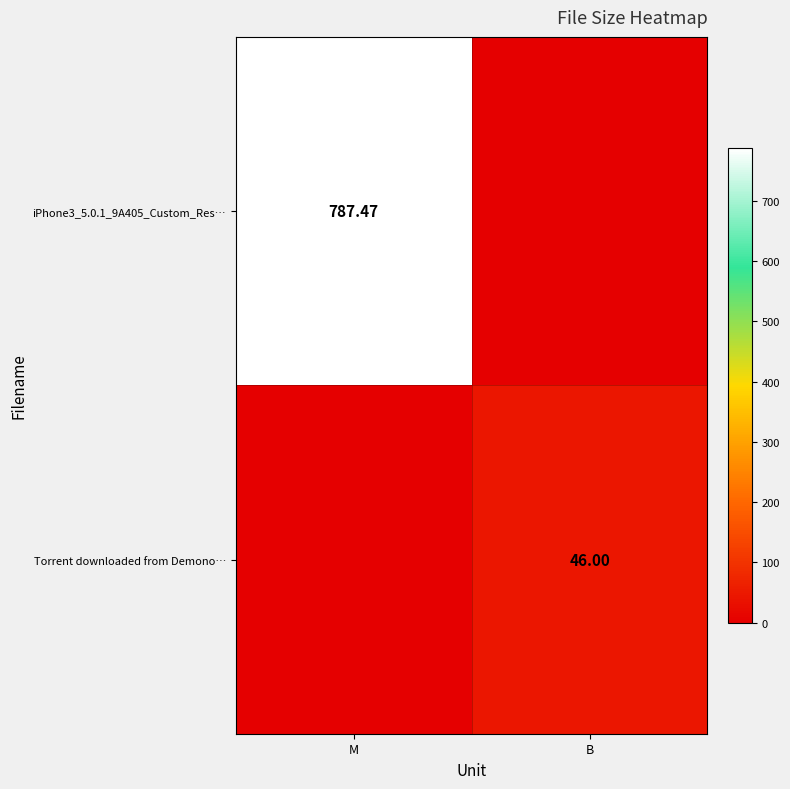

At how many categories does at least one series exceed 86?

1